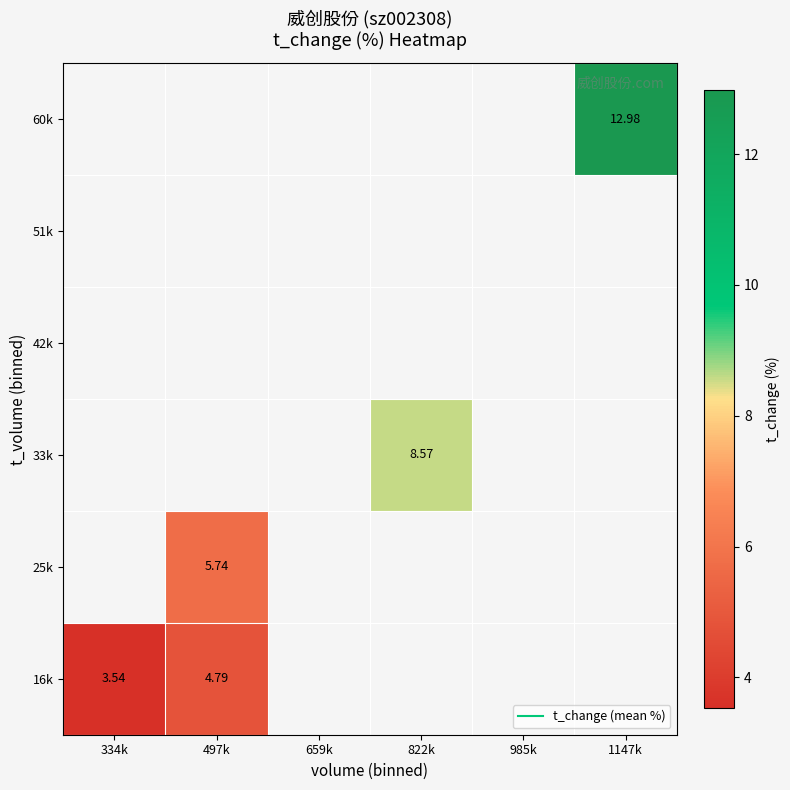

At which category does the chart reach its peak across all series?

1147k